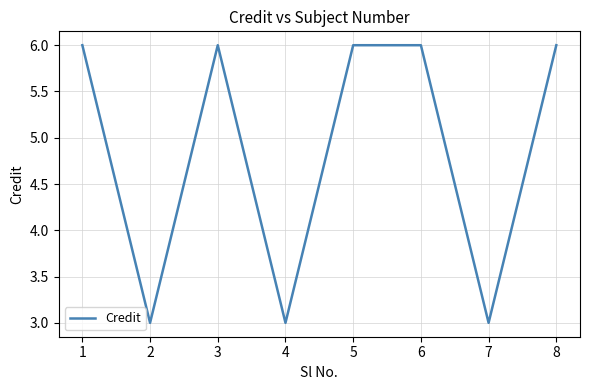

How many values are between 3 and 6?

8